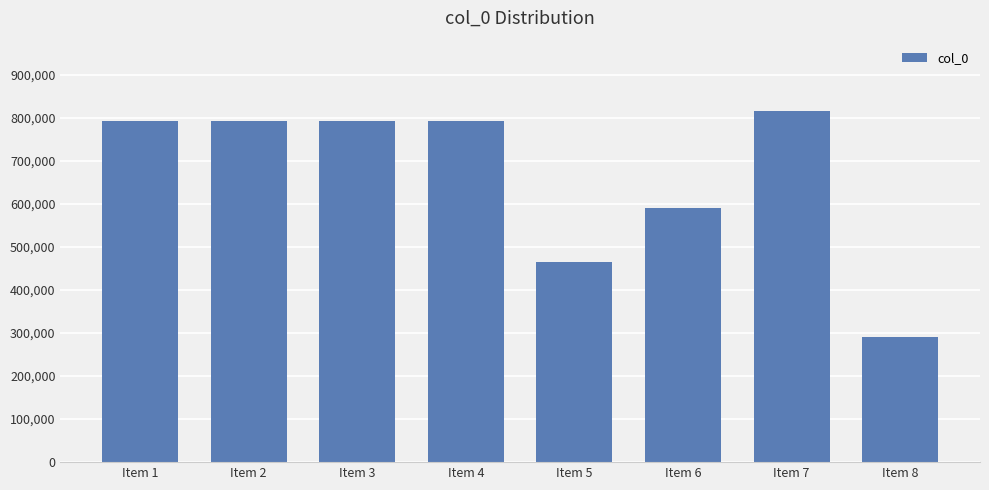

How many categories are shown in the chart?

8